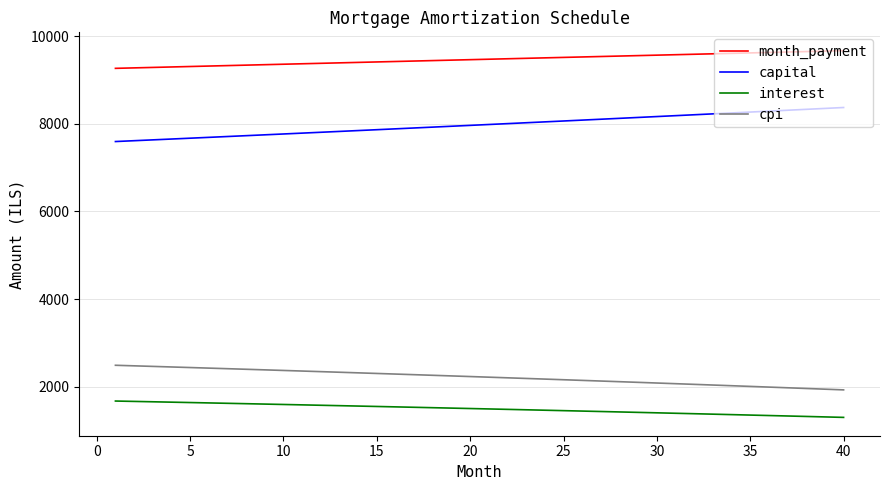

Which series has the largest total across all categories?

month_payment